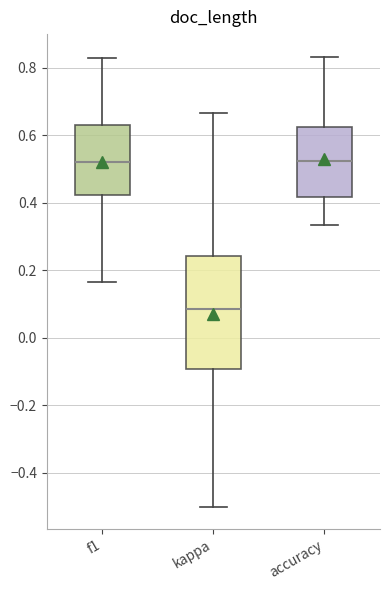

Comparing the boxes themselves (not the whiskers), which one is the tallest?

kappa